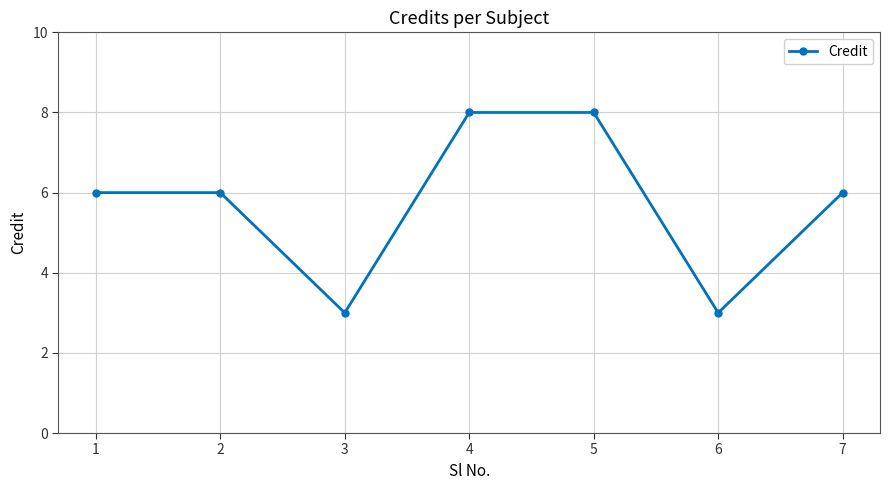

What is the difference between the values at 2 and 3?

3